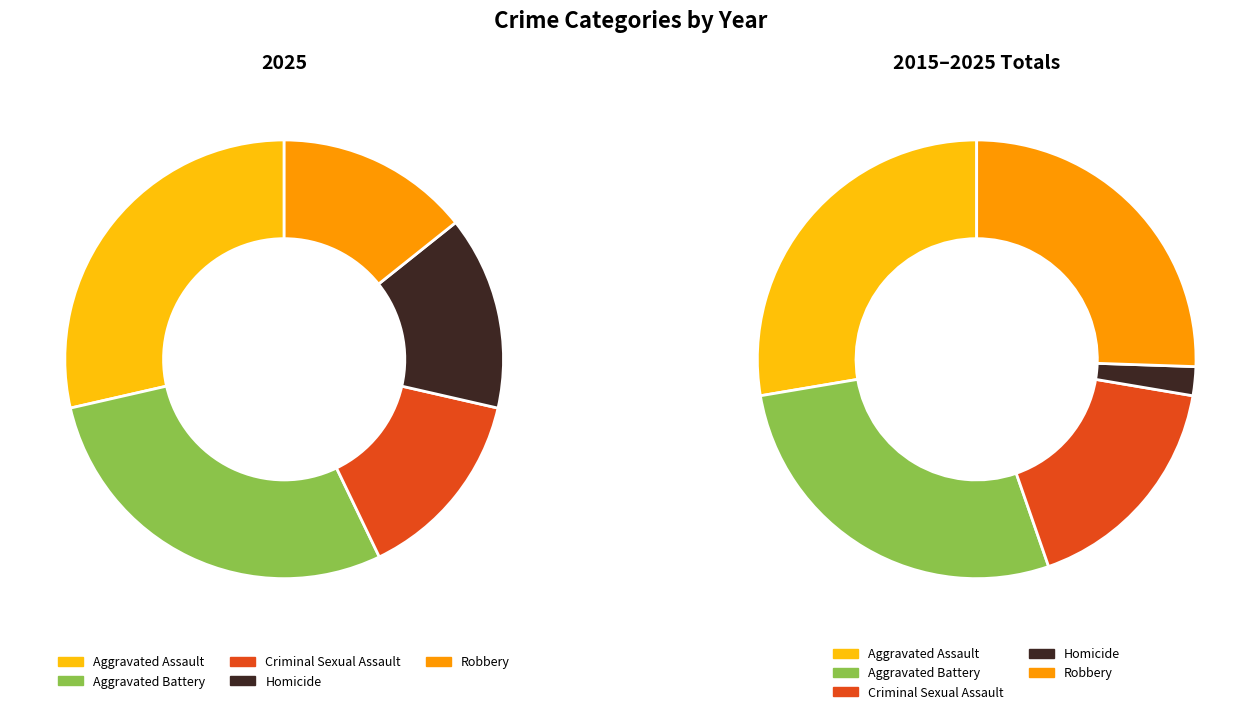

Count the number of slices in the pie.

5